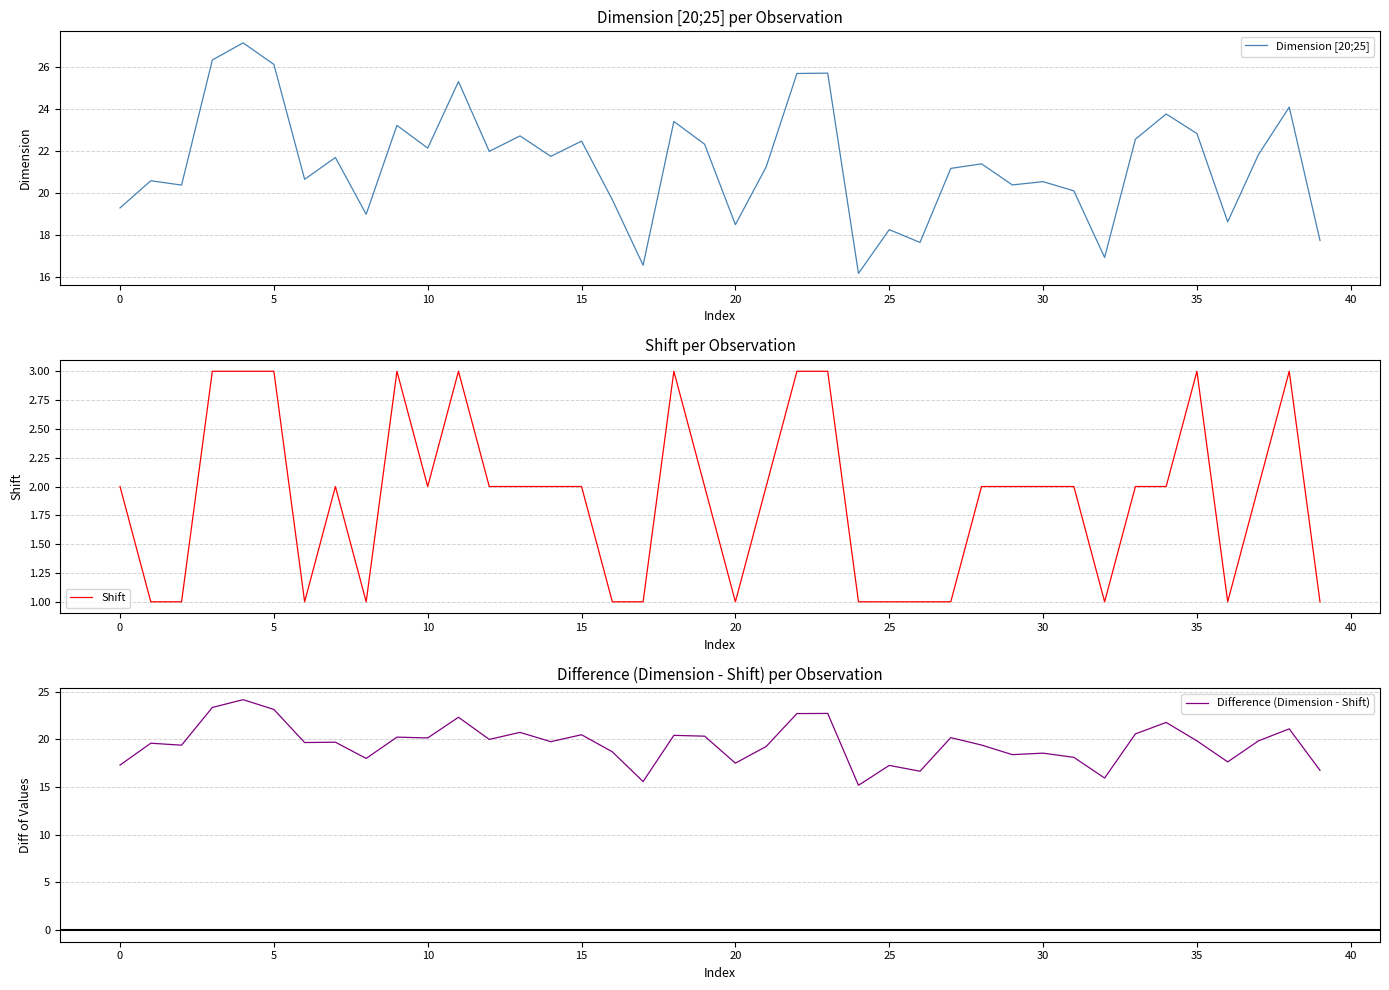

True or false: Shift and Dimension [20;25] intersect in this chart.

False